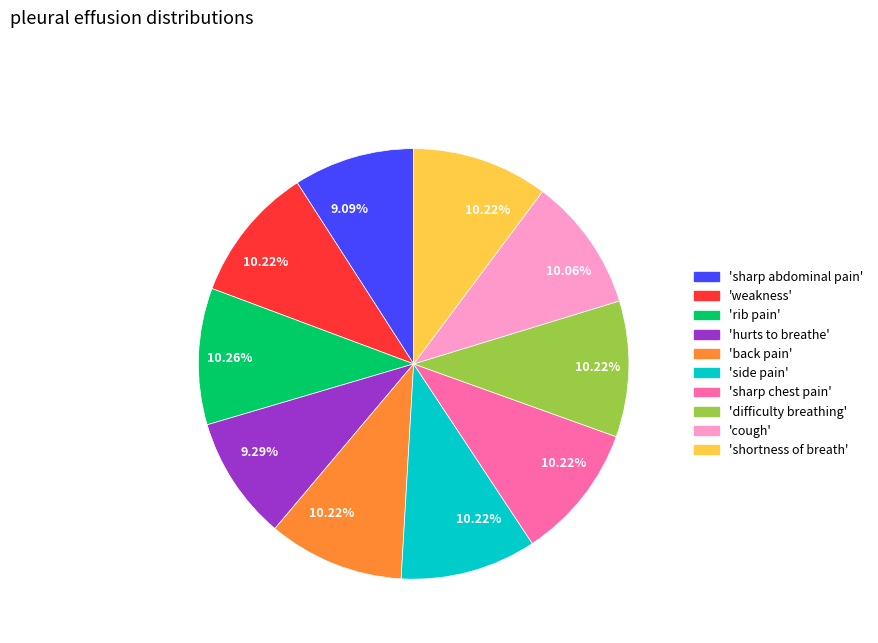

Does any single category account for the majority?

No